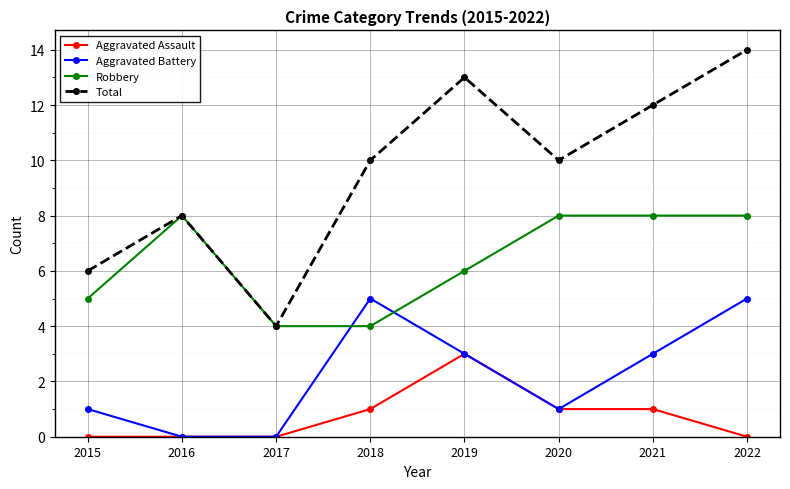

Which series changed the most between 2015 and 2016?

Robbery